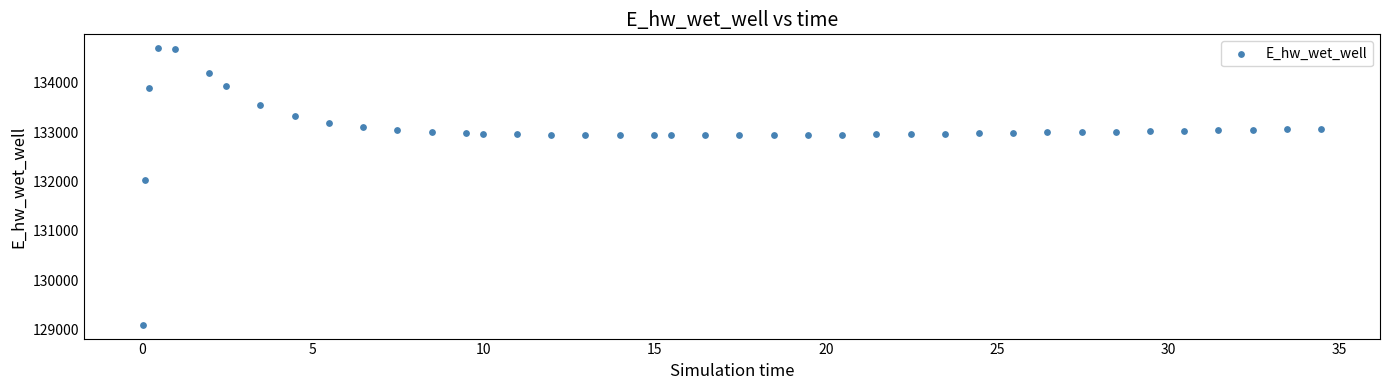

What is the range of X values (max minus min)?

34.4